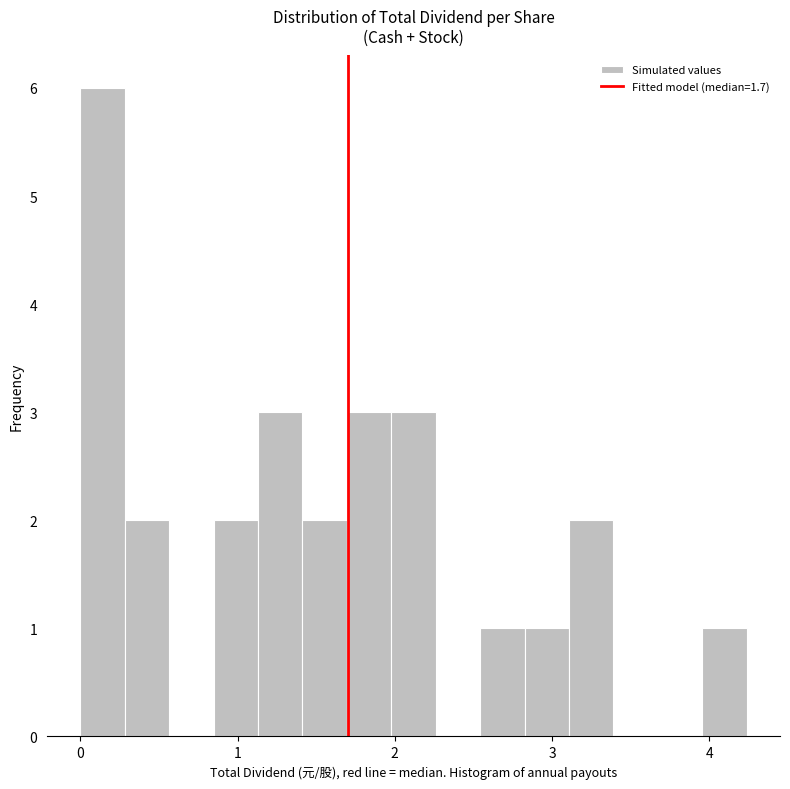

Read against the x-axis, roughly where is the centre of the tallest bar?

0.1